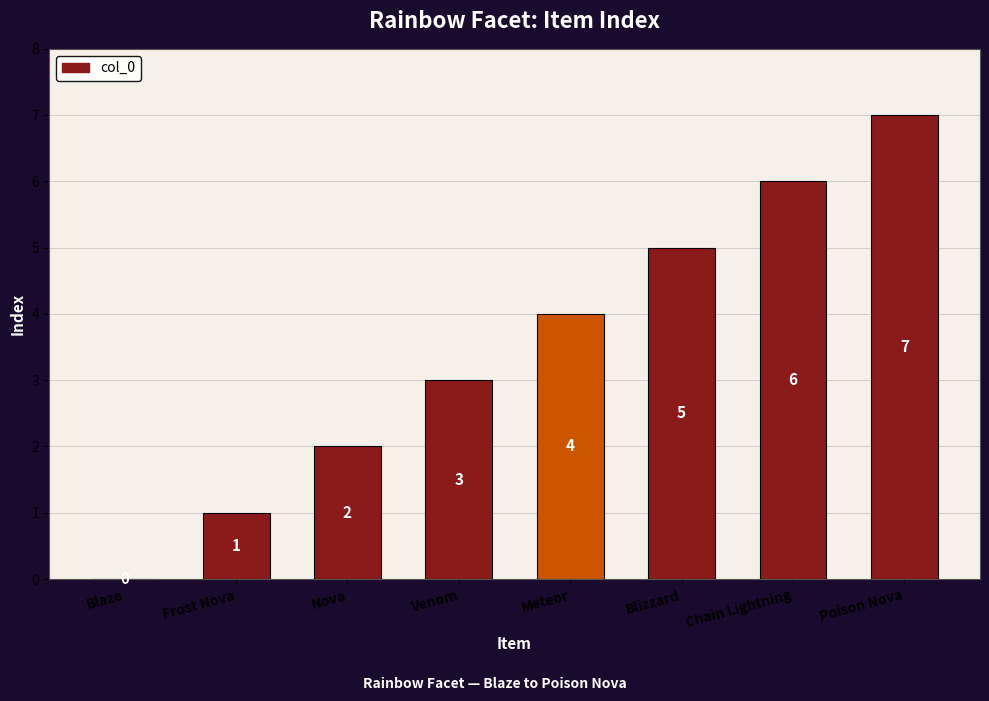

How many series are shown in this chart?

1